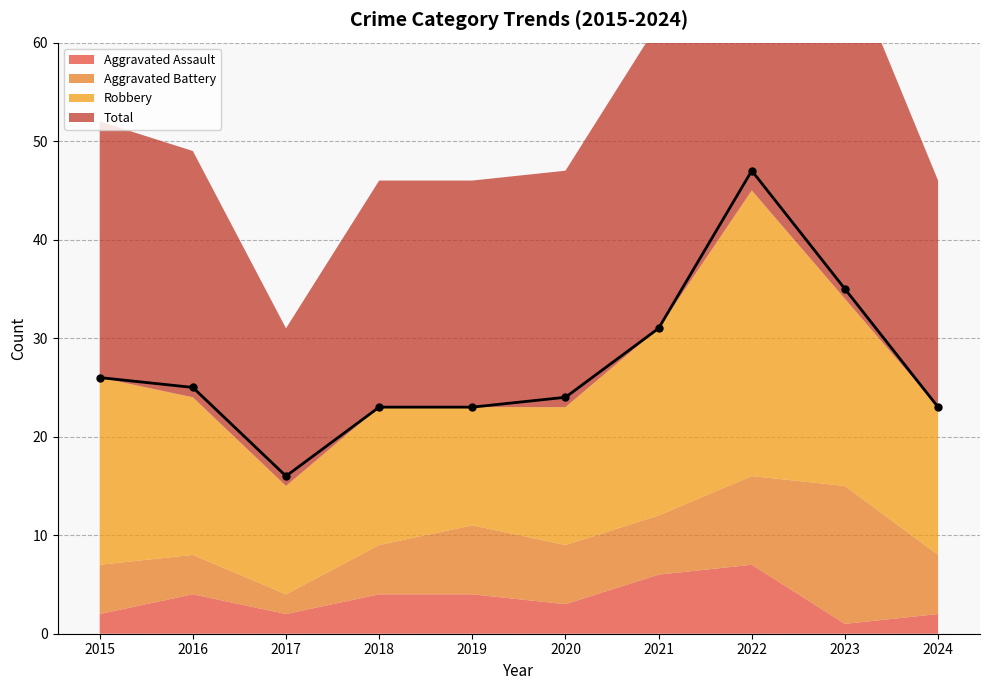

What is the total value across all series at 2015?

52